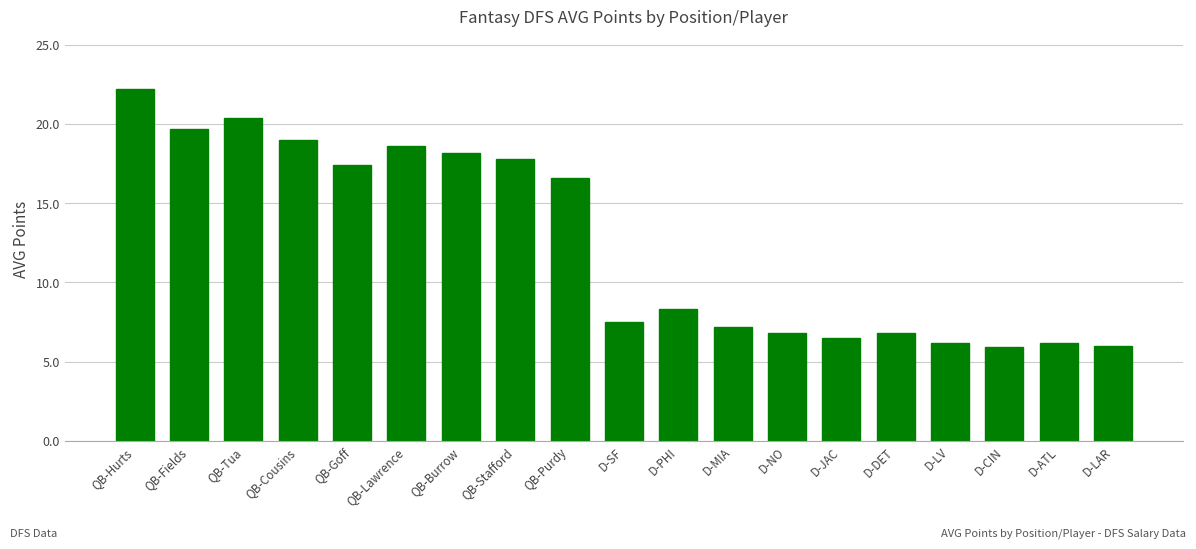

Is it true that the value at QB-Burrow is 18.2?

True